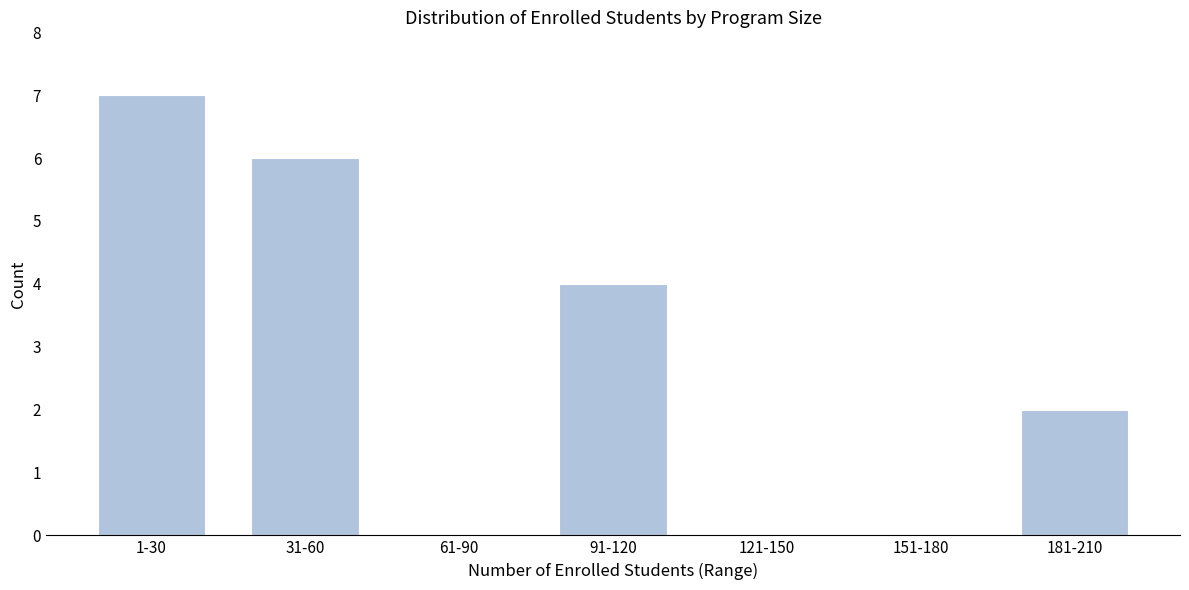

Reading left to right, list all the values displayed in this chart.

1-30=7	31-60=6	61-90=0	91-120=4	121-150=0	151-180=0	181-210=2